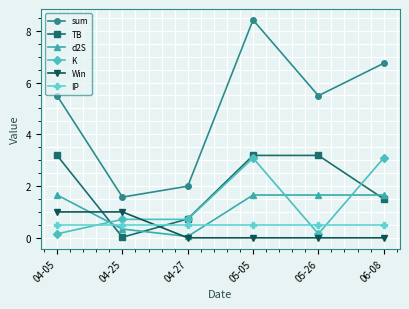

True or false: d2S has more than 2 interior local peaks.

False